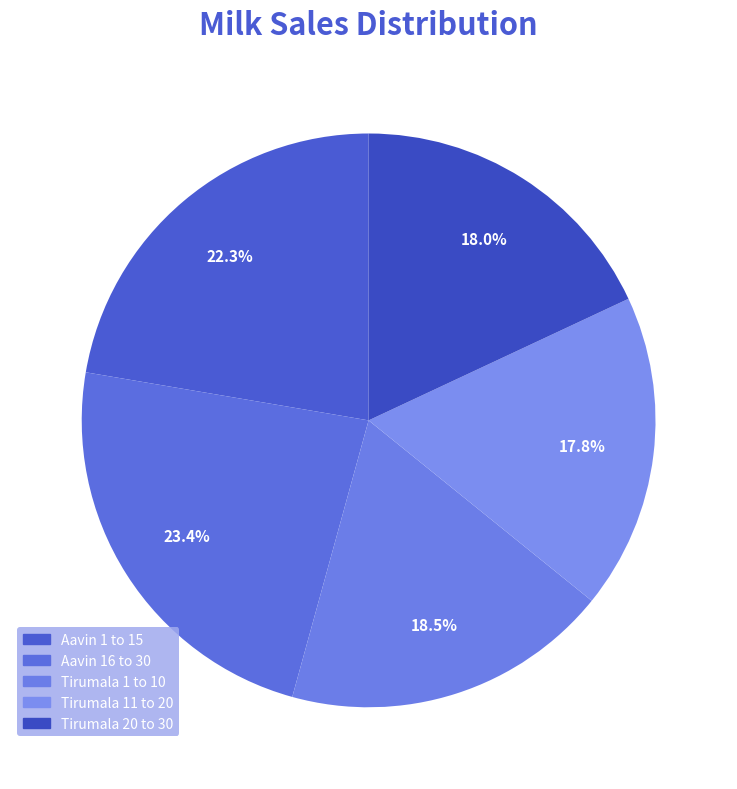

True or false: Tirumala 1 to 10 accounts for 11% of the total.

False